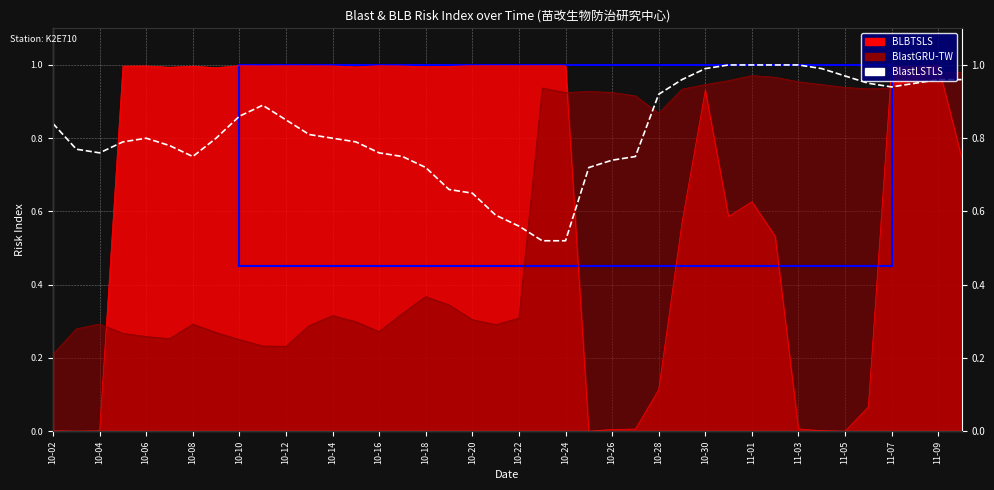

Count the number of categories in the chart.

40